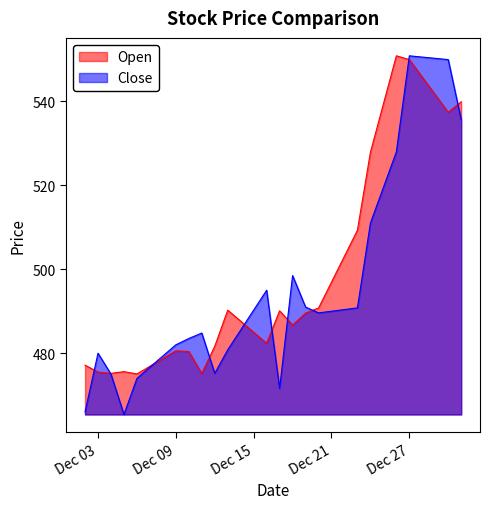

Does the chart display data point markers on the line(s)?

No